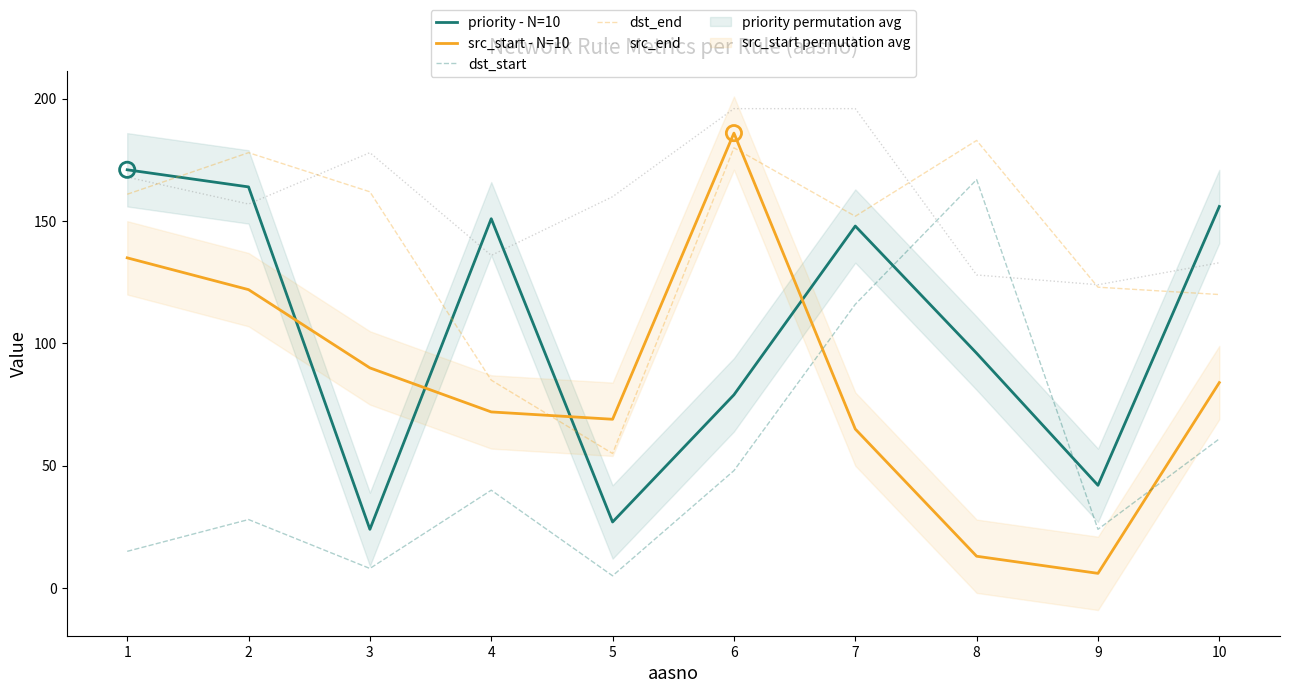

Which series has the largest Y range (max minus min)?

src_start - N=10